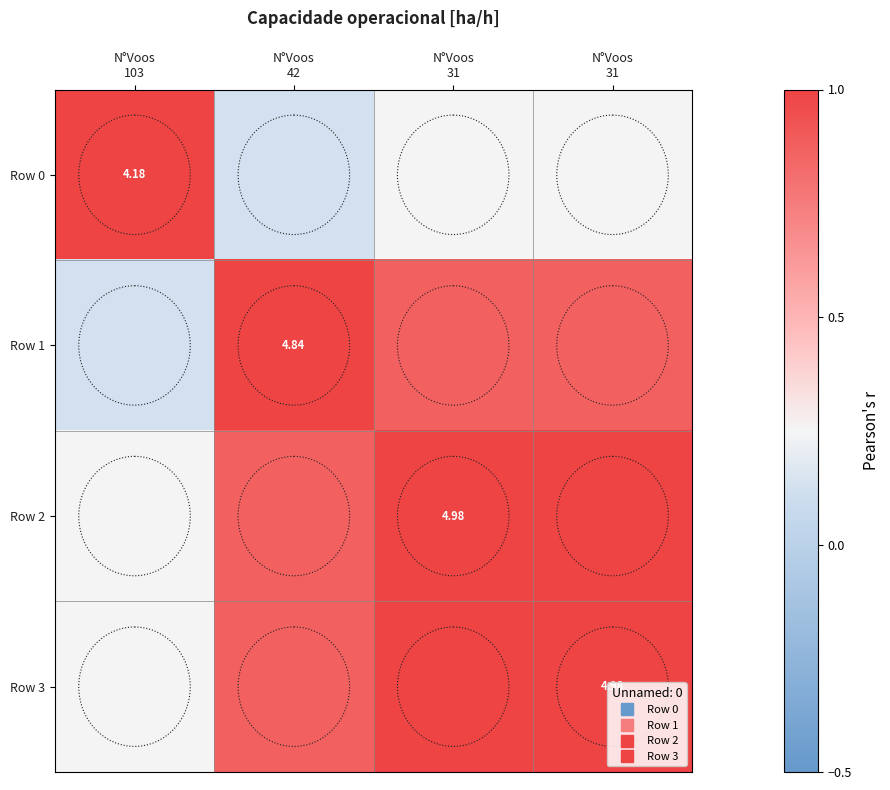

At which category is the sum across all series the highest?

N°Voos
31